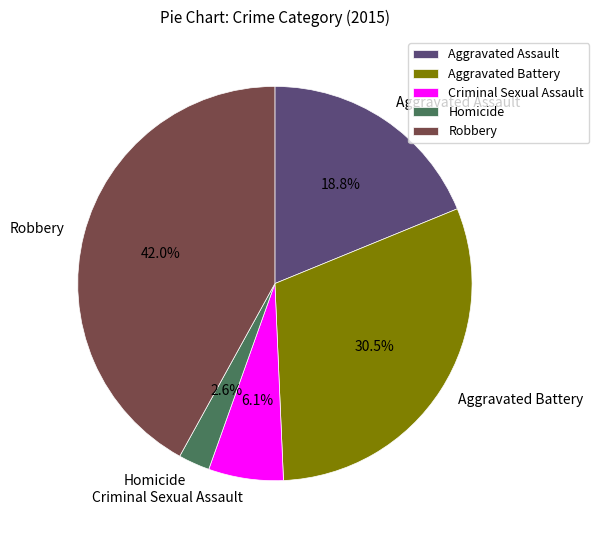

What is the total percentage of Aggravated Battery and Robbery?

72.5%